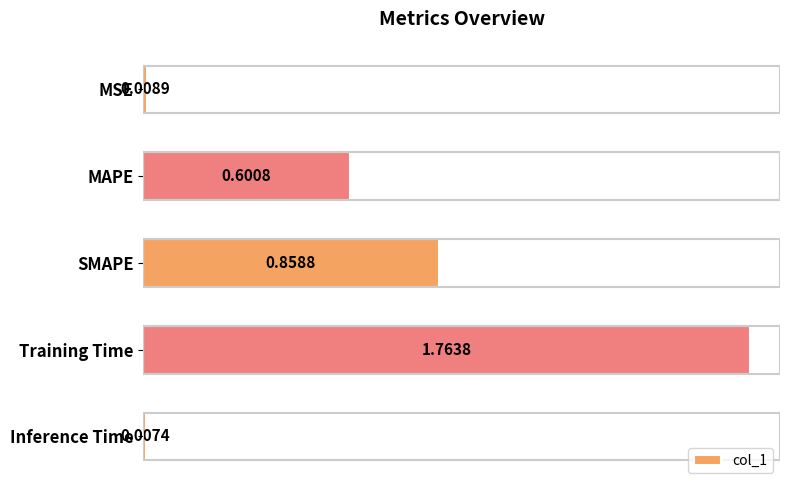

Which label corresponds to the largest value in the chart?

Training Time